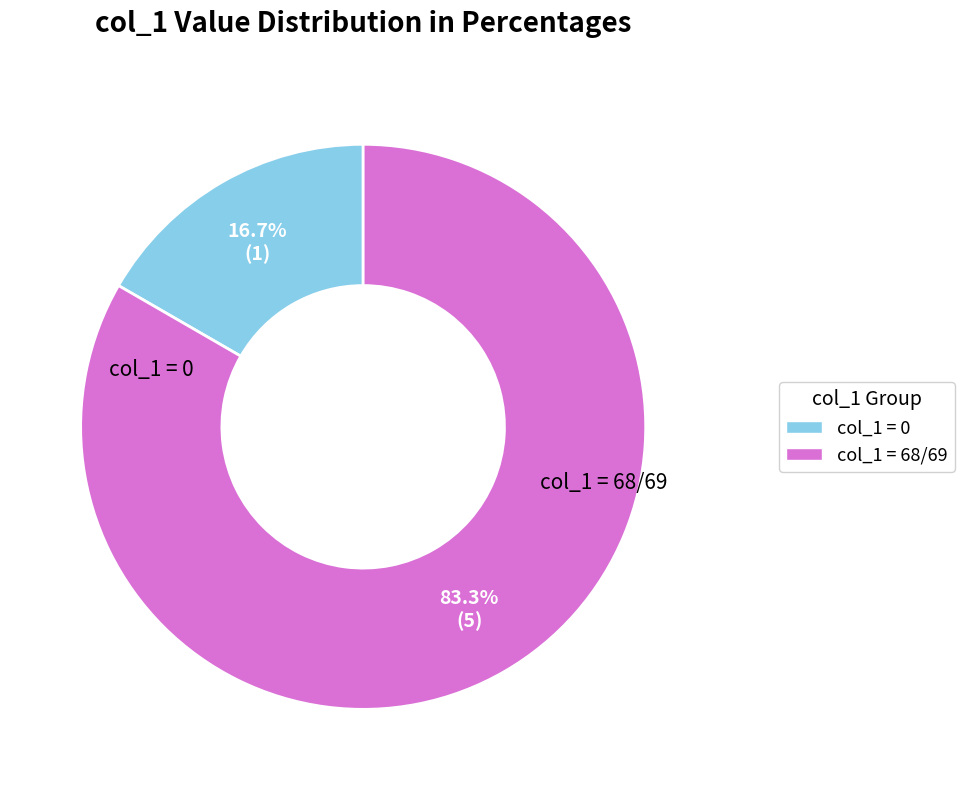

Count the number of slices in the pie.

2